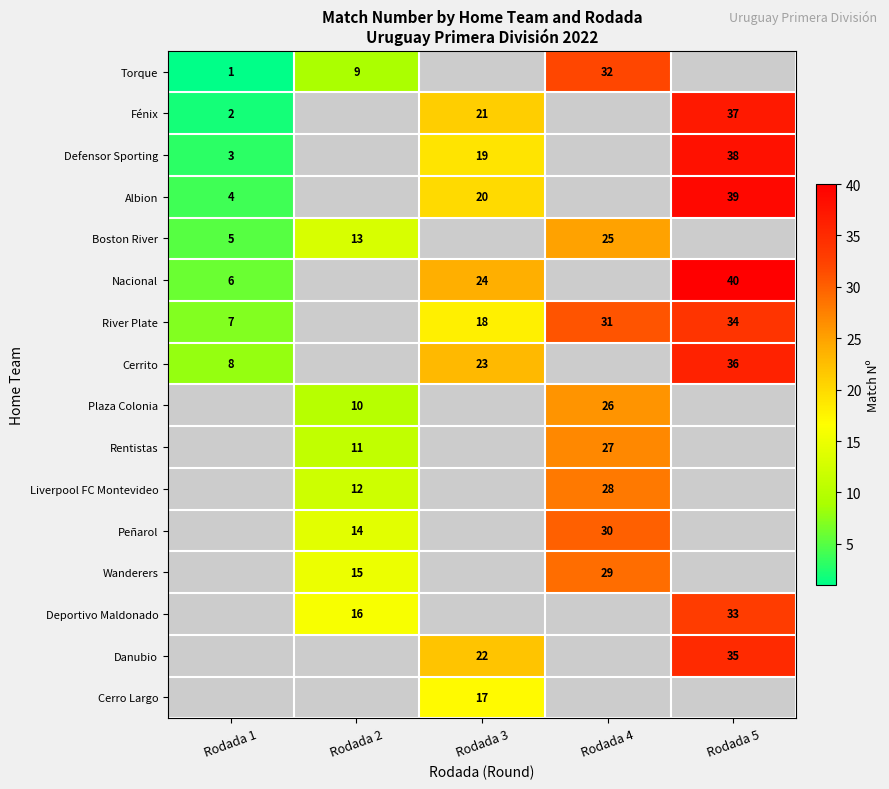

True or false: River Plate has a value of 7 at Rodada 1.

True